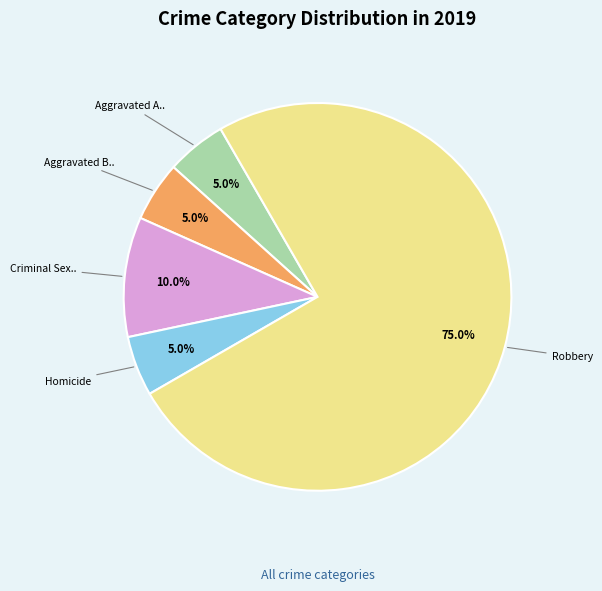

Does any single category account for the majority?

Yes